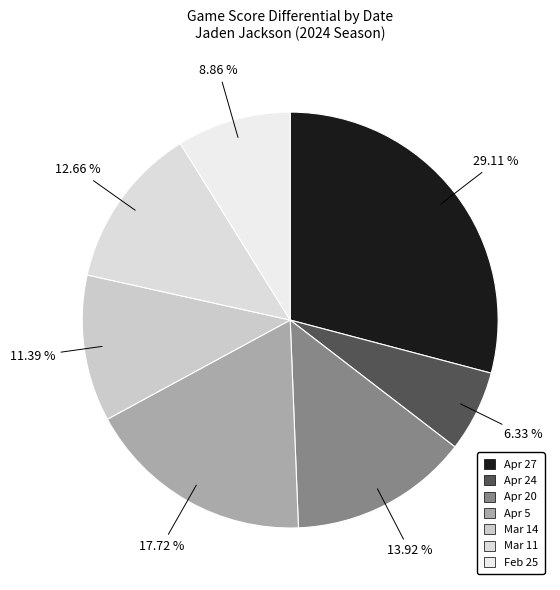

What percentage is the Apr 20 slice, to the nearest percent?

14%